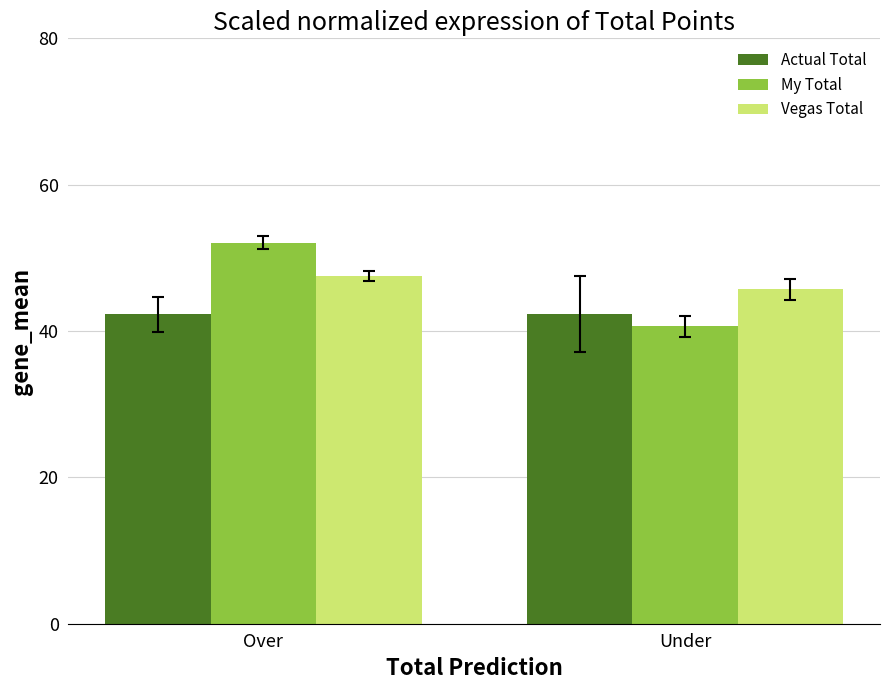

What are all the series names shown in the legend?

Actual Total, My Total, Vegas Total